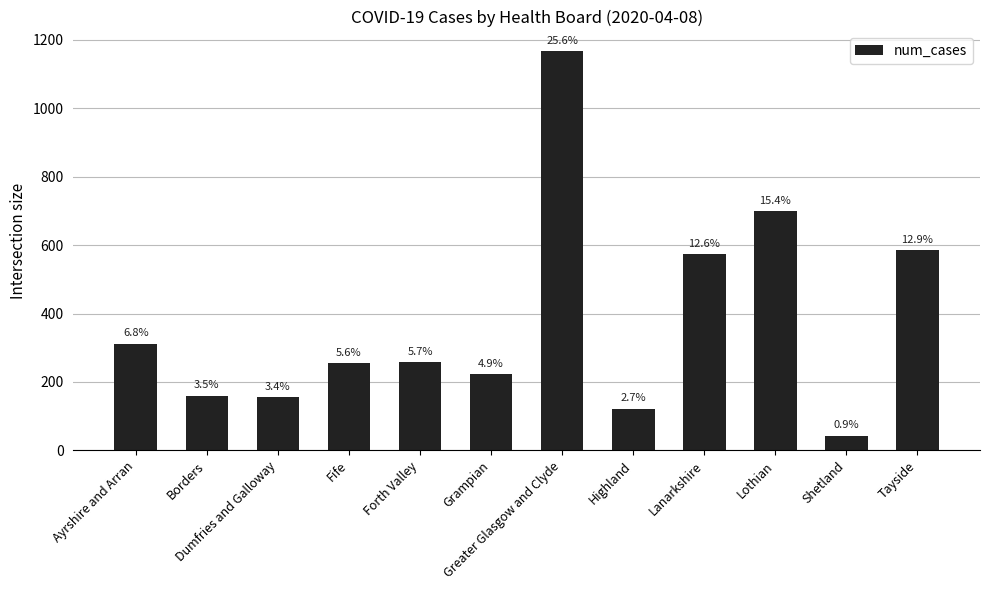

How many bars are there in total?

12